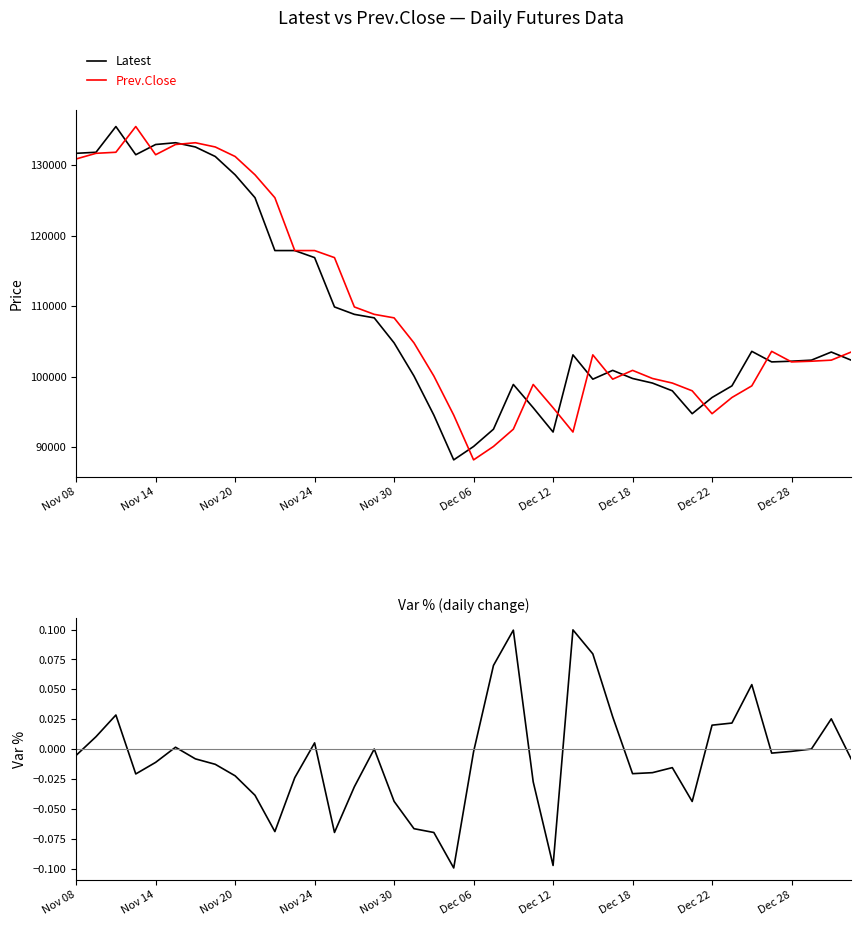

Read the Prev.Close value at 13.

116900.0